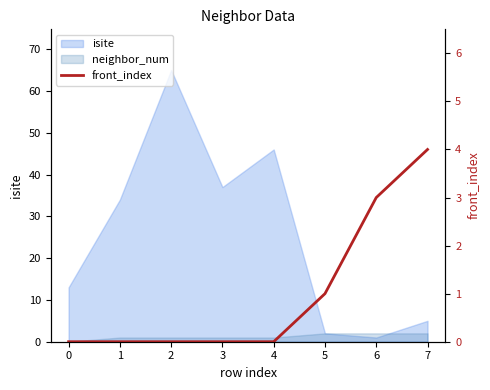

How many lines are shown in the chart?

1